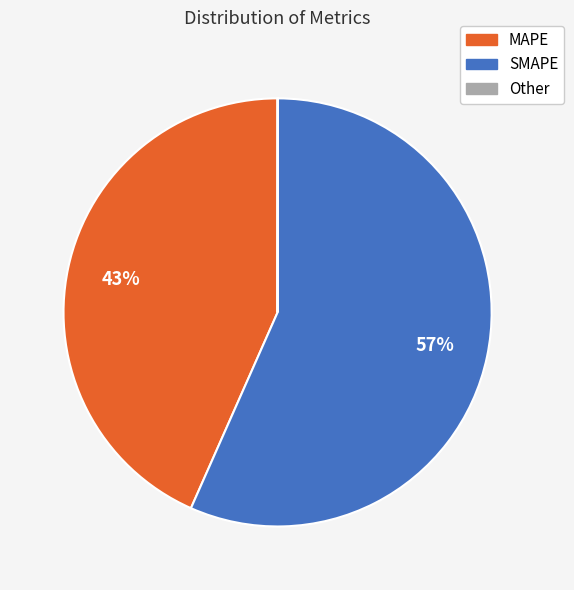

To the nearest percent, what is the difference between the largest and smallest slice percentages?

57%